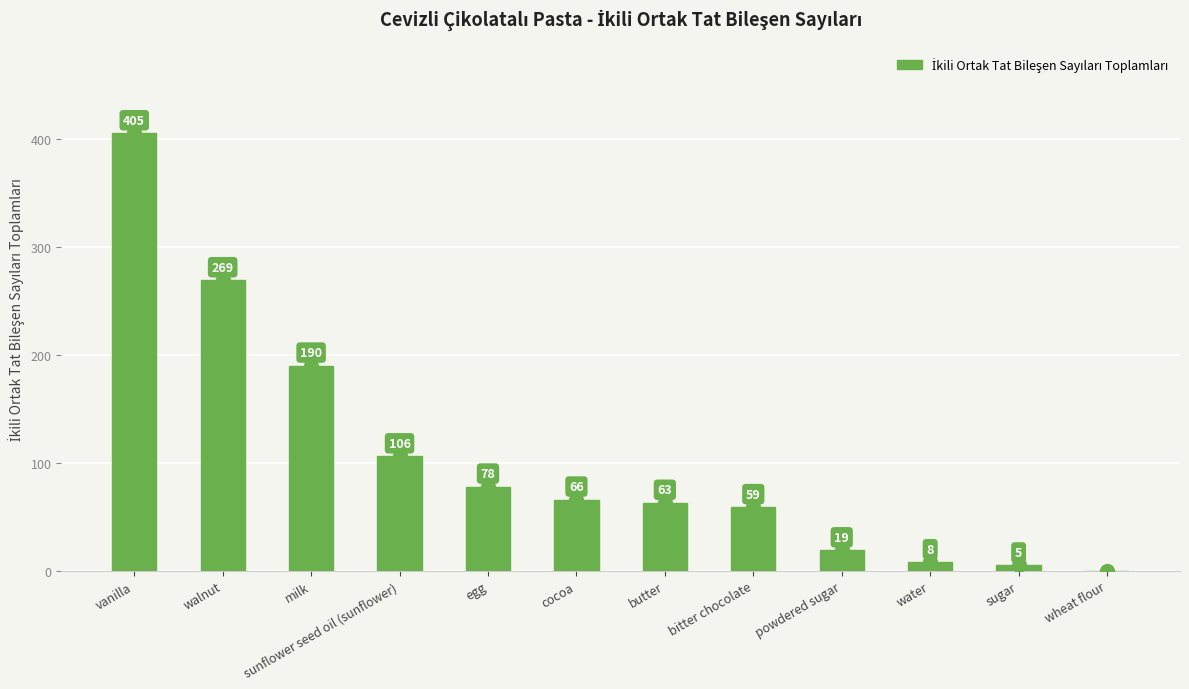

What is the sum of all values?

1268